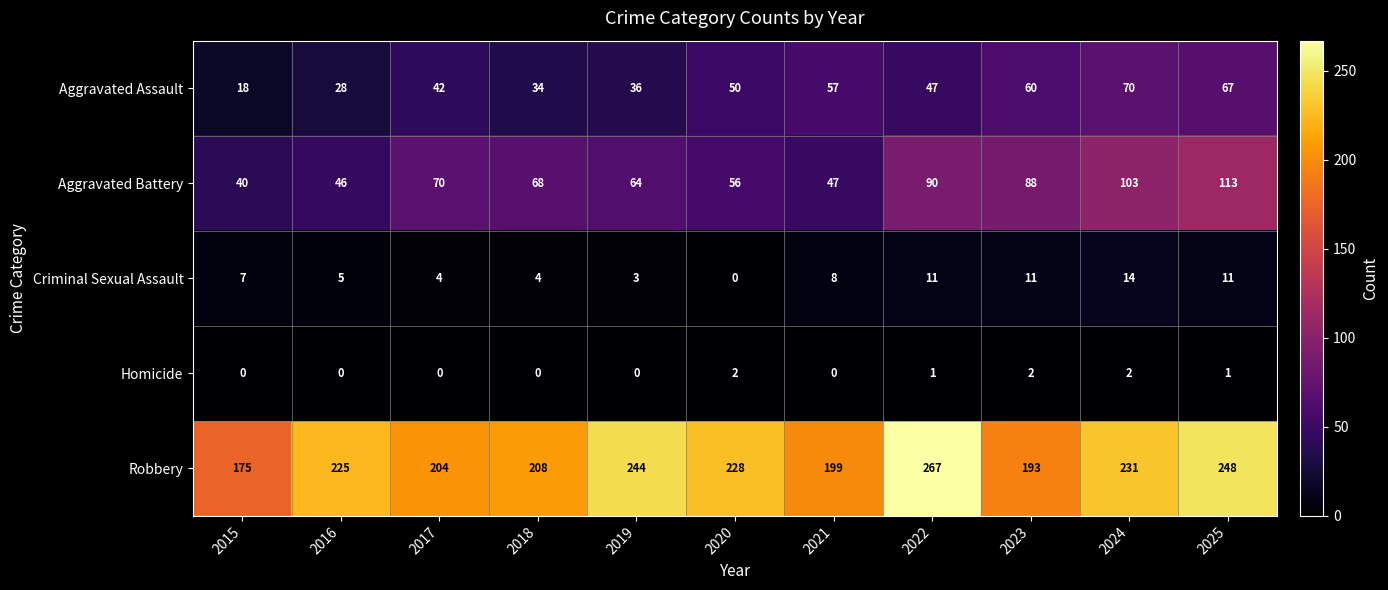

Read the Aggravated Battery value at 2022.

90